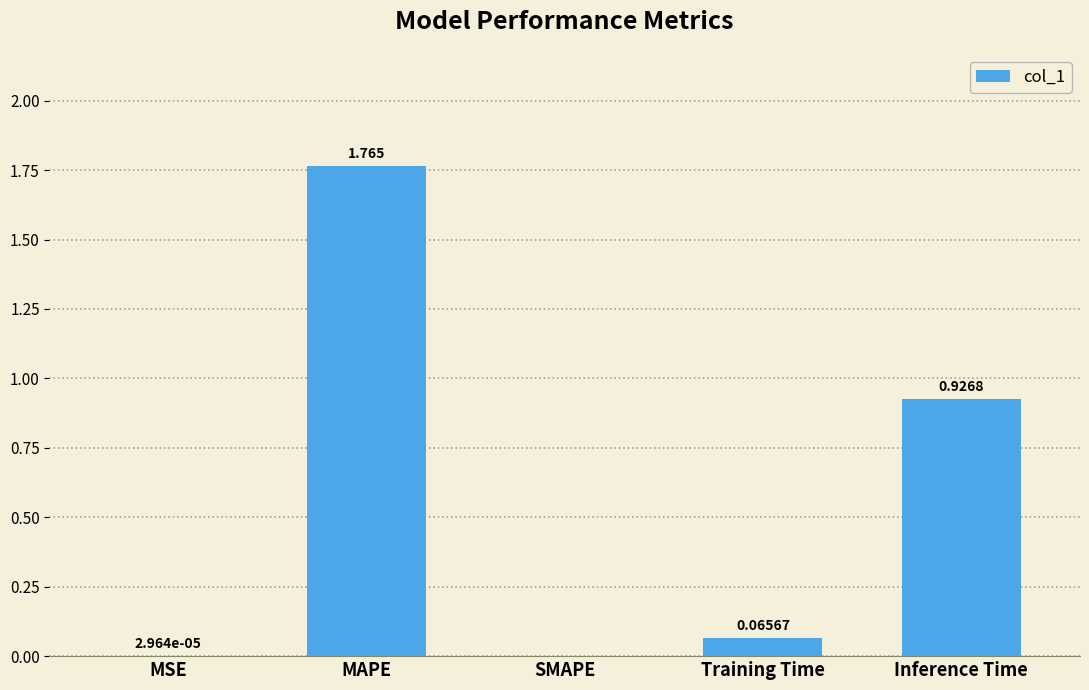

At which label is the value closest to 0?

SMAPE